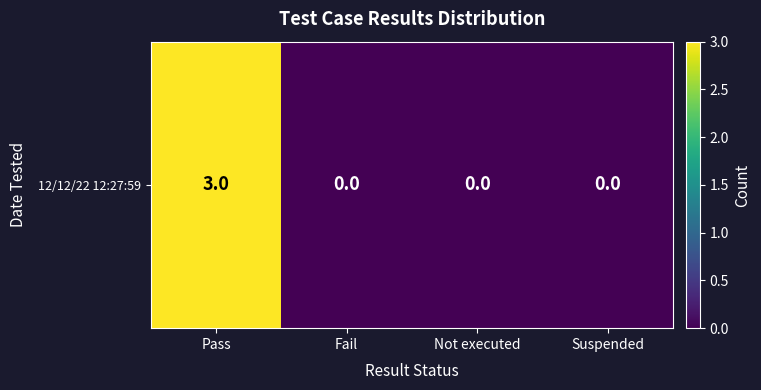

What is the difference between the values at Pass and Not executed?

3